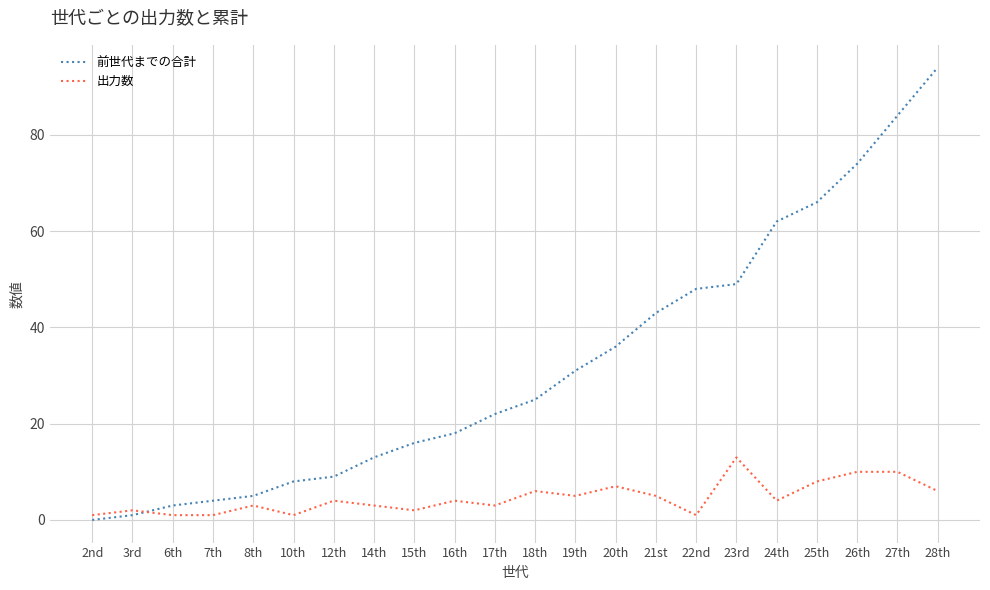

True or false: 出力数 has a value of 3 at 17th.

True